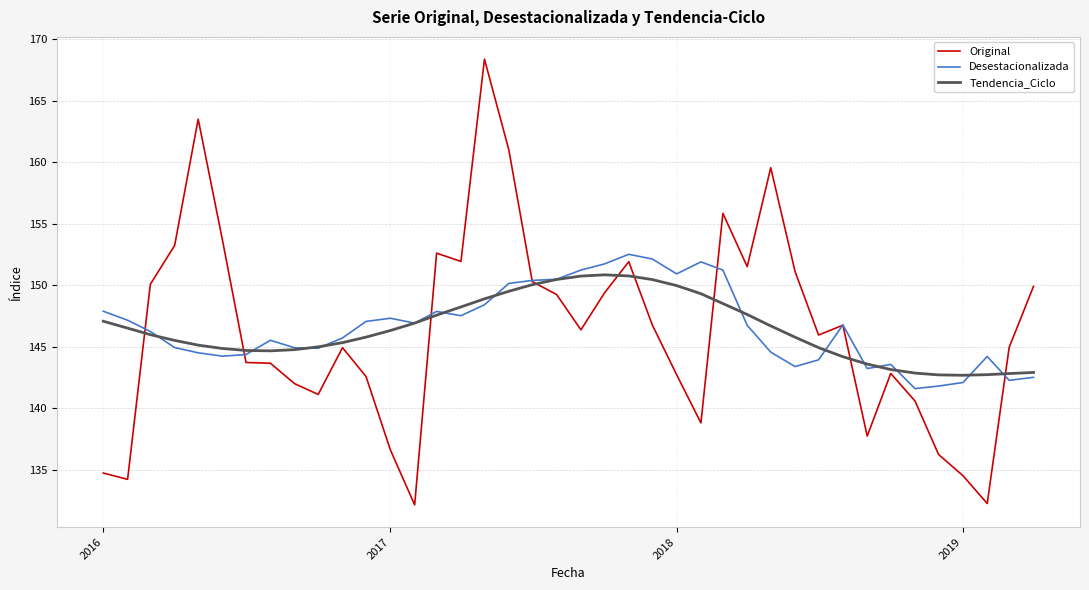

What is the maximum value shown in the chart?

168.4